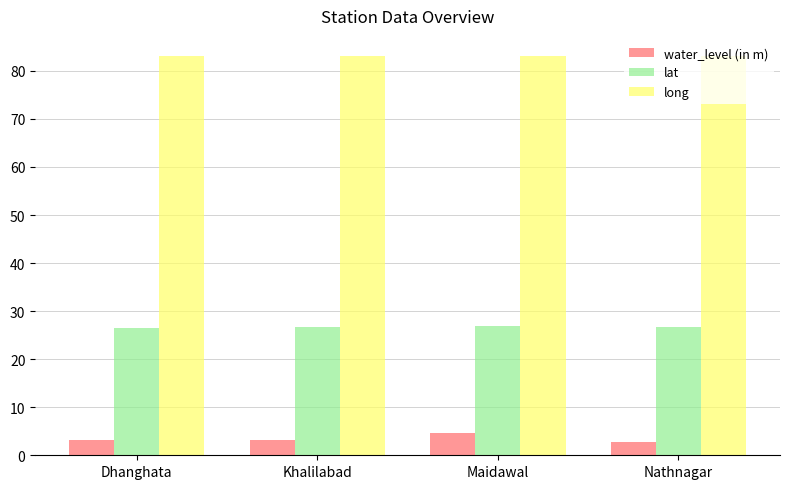

True or false: lat has a value of 26.6 at Dhanghata.

True